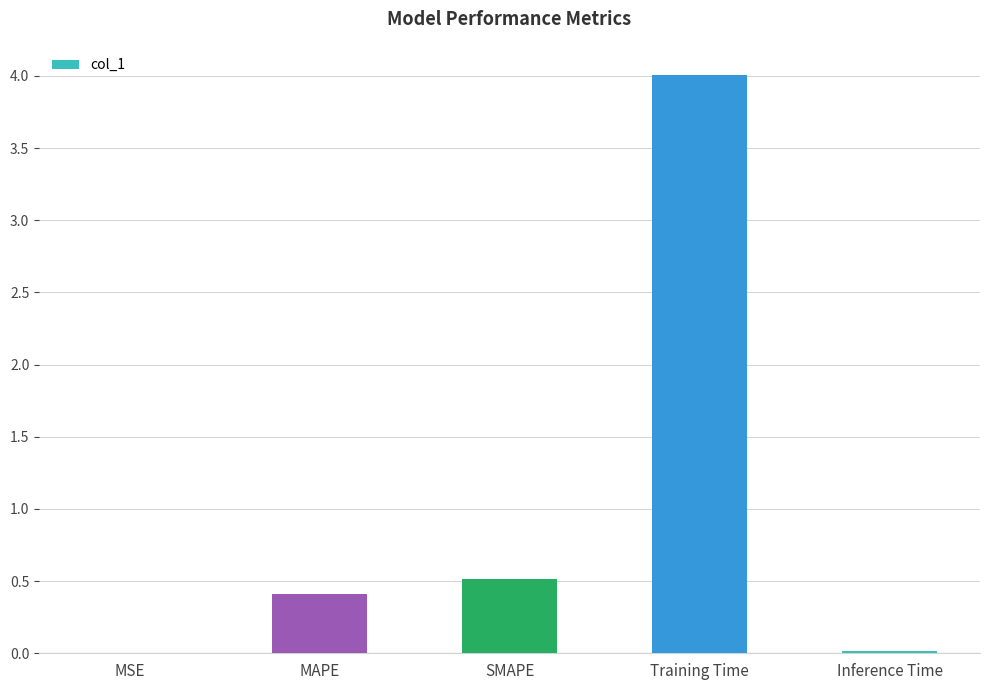

Which has a higher value, SMAPE or Training Time?

Training Time